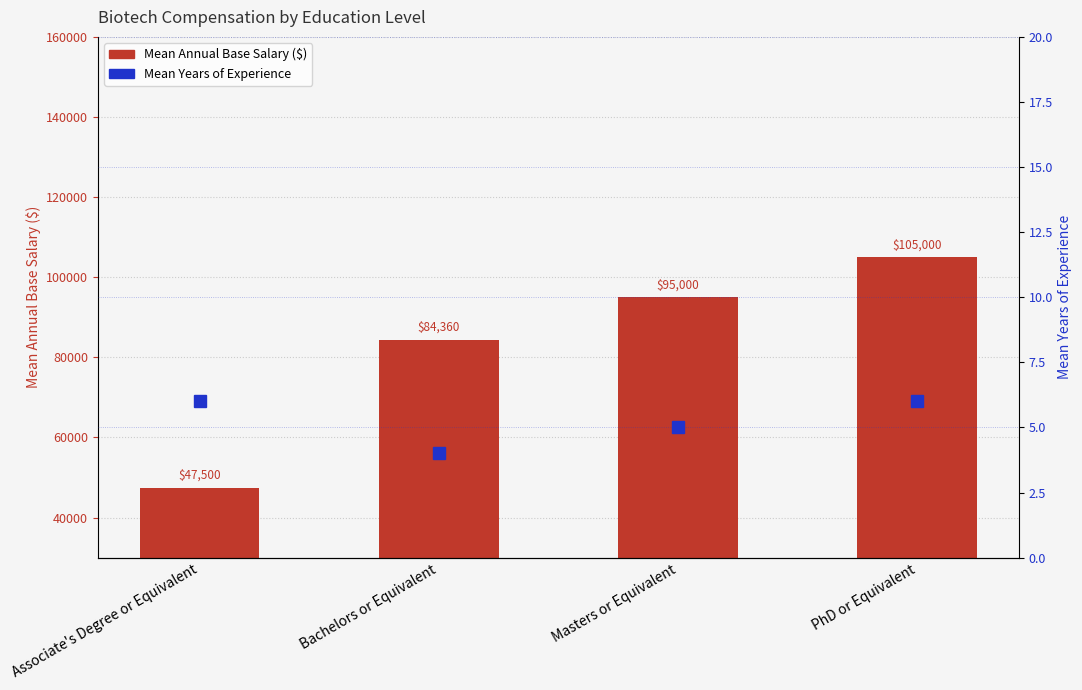

What is the sum of the Mean Years of Experience values at PhD or Equivalent and Bachelors or Equivalent?

10